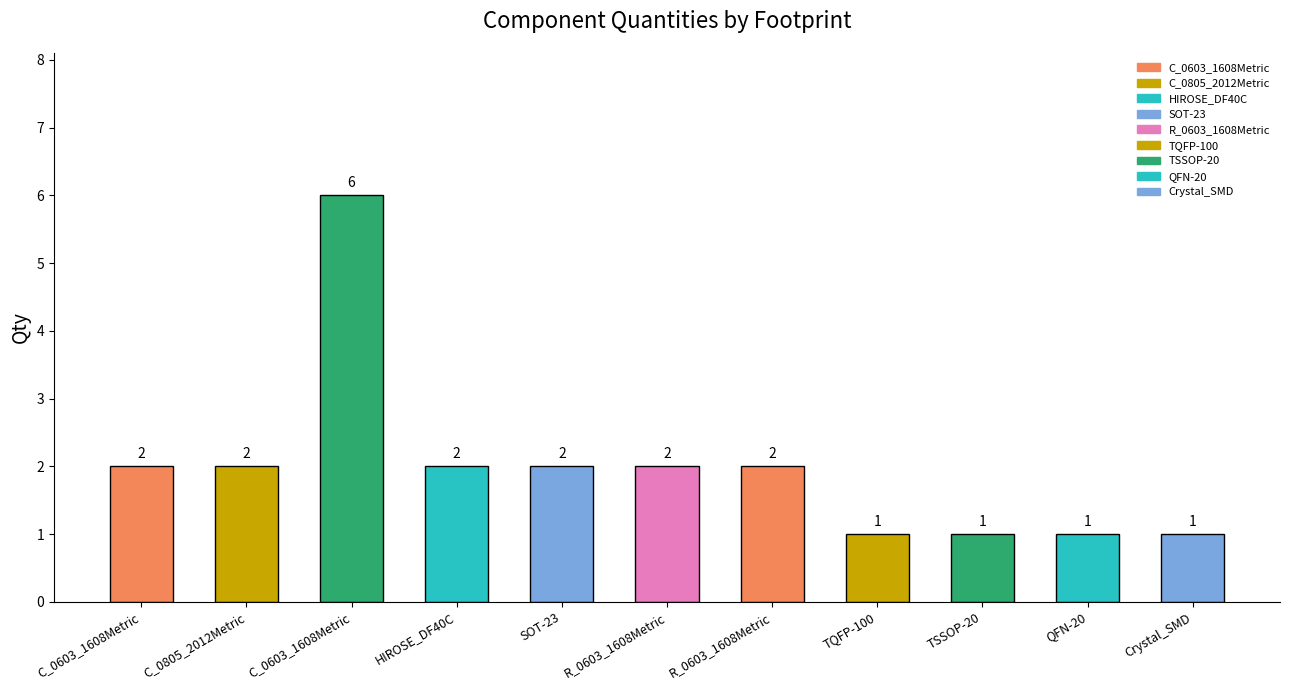

How many values are between 1 and 2?

10